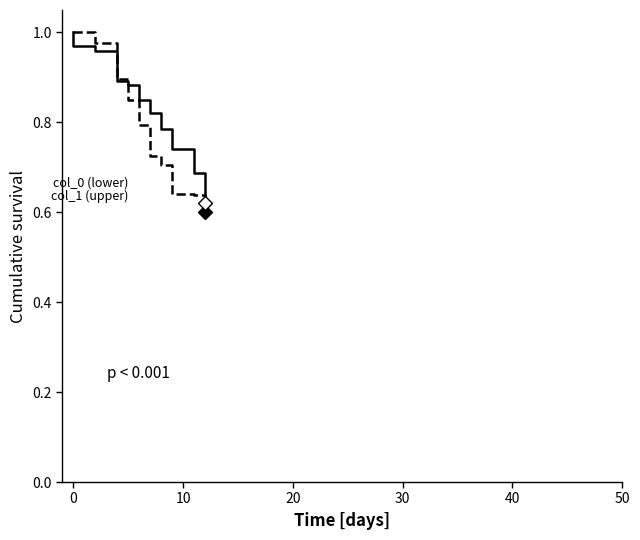

What is the value of the col_0 (lower) point at the 5th from the left?

0.9